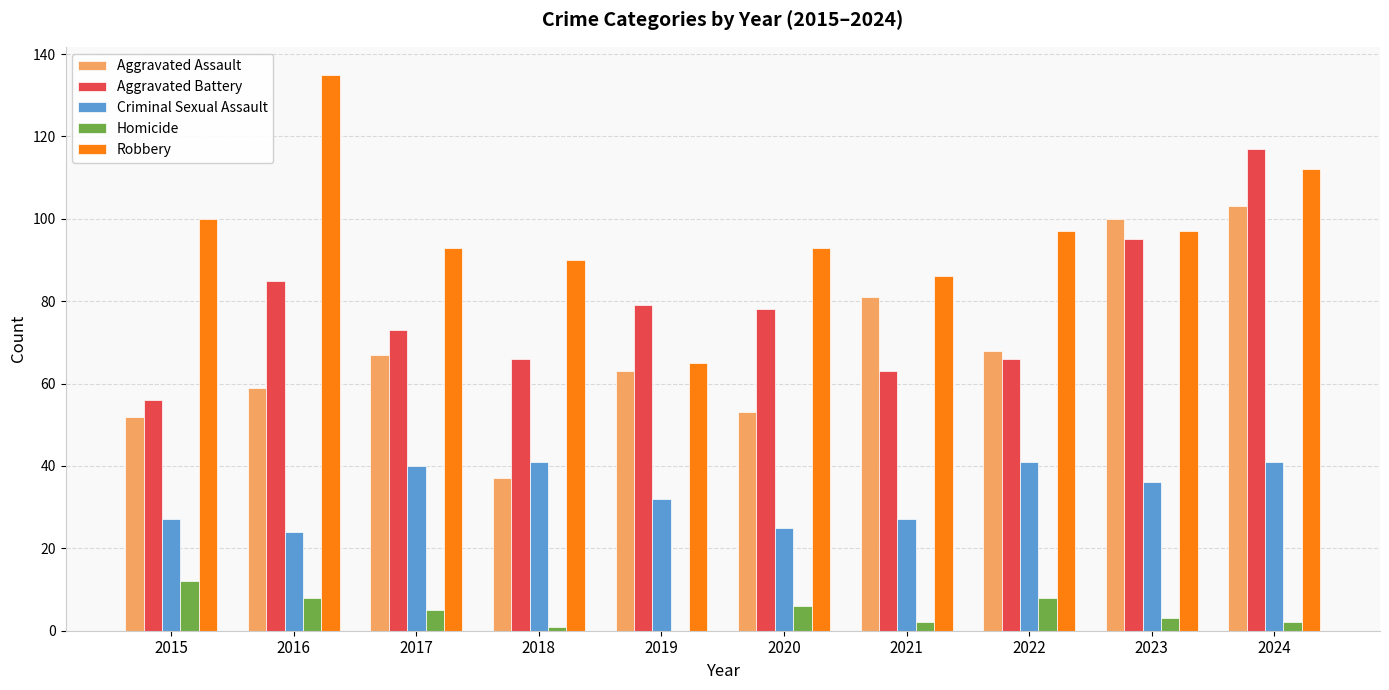

Is it true that Aggravated Battery equals 18 at 2021?

False